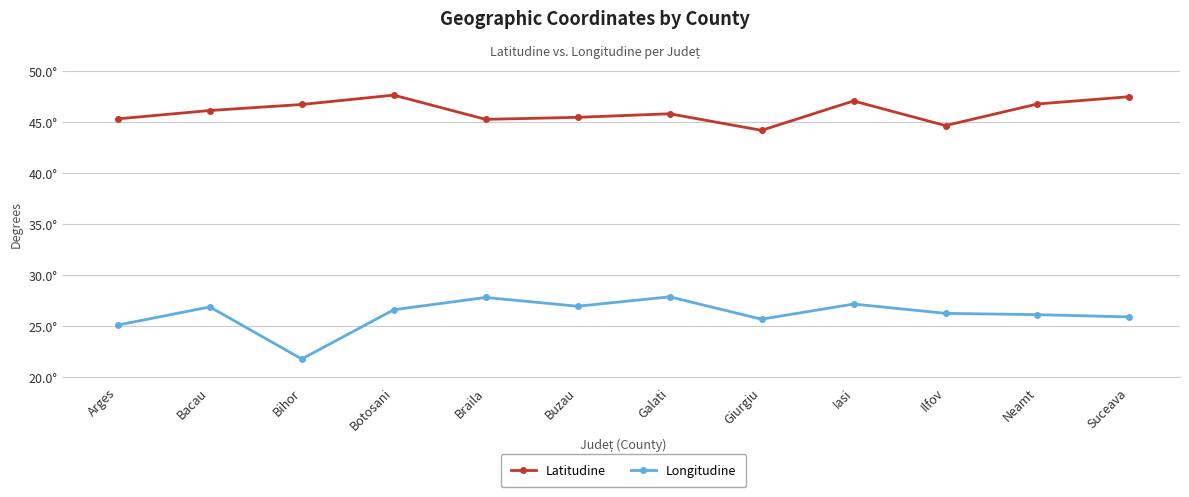

List the series in order of their overall mean, highest first.

Latitudine, Longitudine